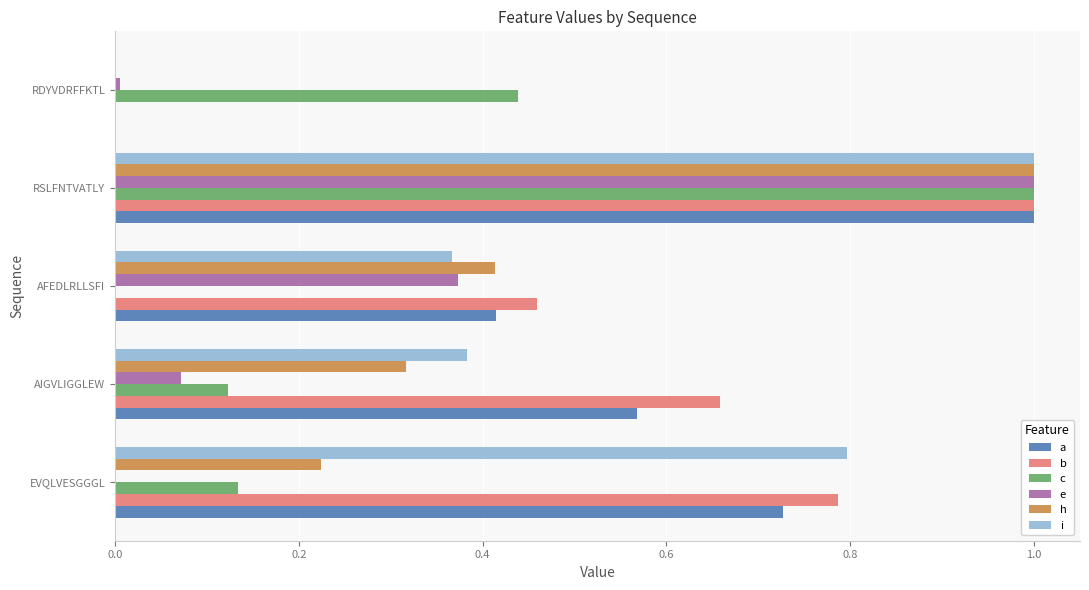

At which label does b reach its peak?

RSLFNTVATLY